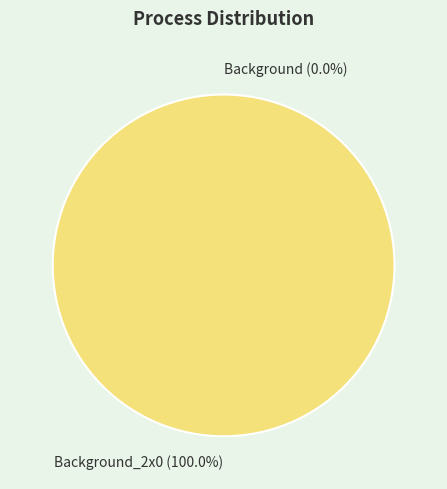

Rank the categories by value from lowest to highest.

Background, Background_2x0